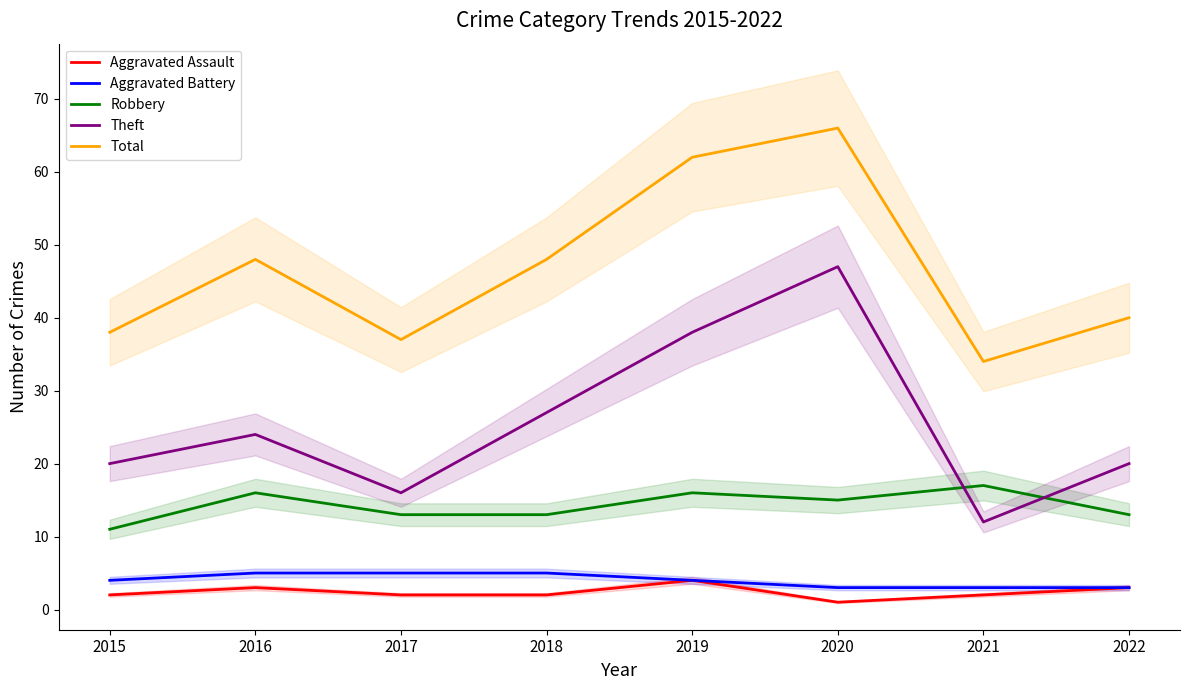

Reading right to left, extract all data points from this chart.

Aggravated Assault: 2022=3	2021=2	2020=1	2019=4	2018=2	2017=2	2016=3	2015=2
Aggravated Battery: 2022=3	2021=3	2020=3	2019=4	2018=5	2017=5	2016=5	2015=4
Robbery: 2022=13	2021=17	2020=15	2019=16	2018=13	2017=13	2016=16	2015=11
Theft: 2022=20	2021=12	2020=47	2019=38	2018=27	2017=16	2016=24	2015=20
Total: 2022=40	2021=34	2020=66	2019=62	2018=48	2017=37	2016=48	2015=38